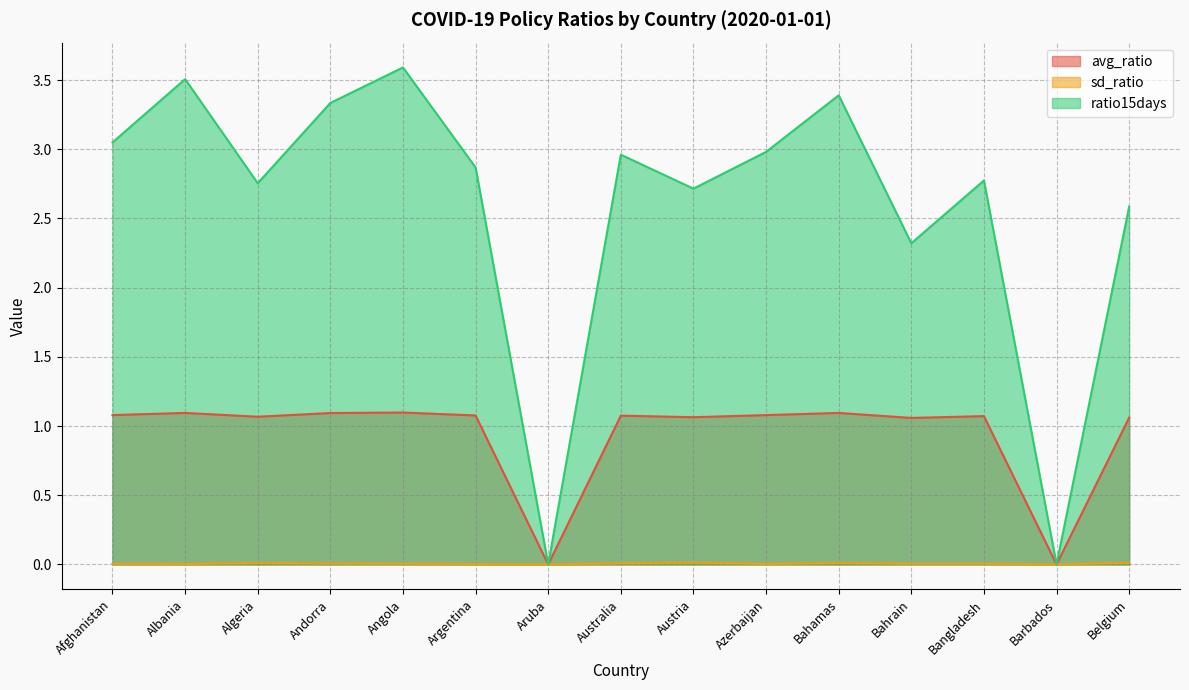

Rank the categories by avg_ratio value from highest to lowest.

Angola, Albania, Bahamas, Andorra, Afghanistan, Azerbaijan, Argentina, Australia, Bangladesh, Algeria, Austria, Belgium, Bahrain, Aruba, Barbados